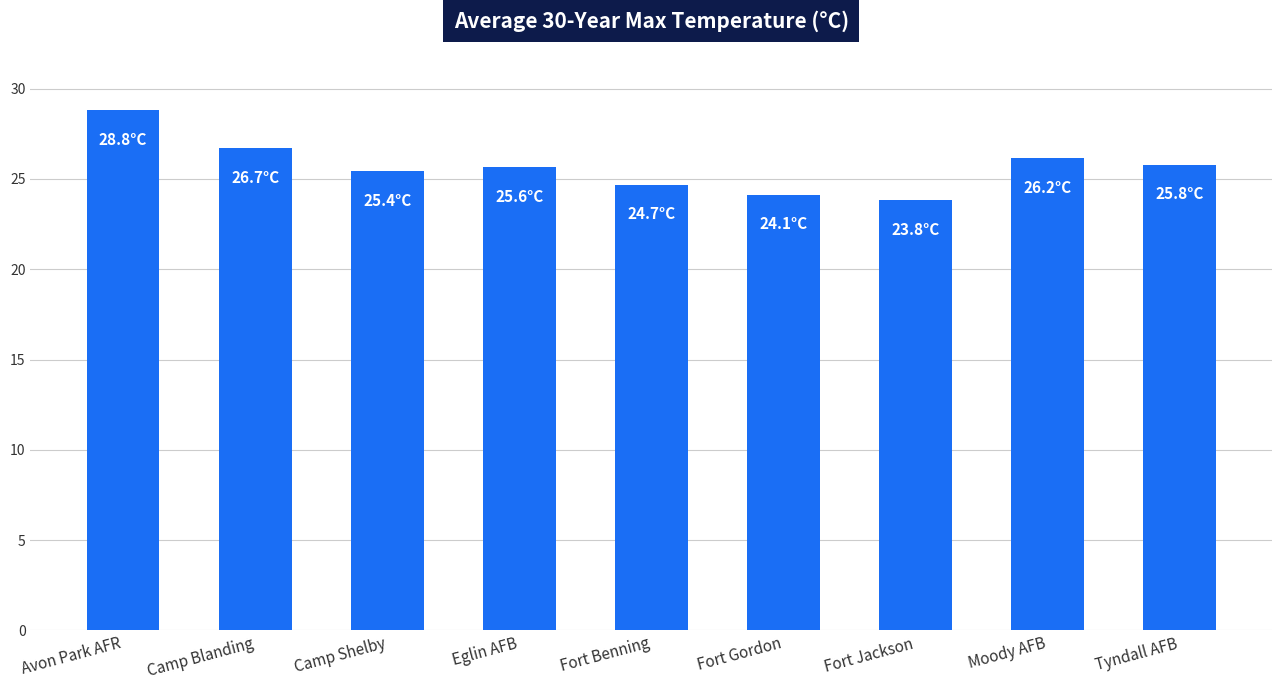

Which category has the highest value across all series?

Avon Park AFR